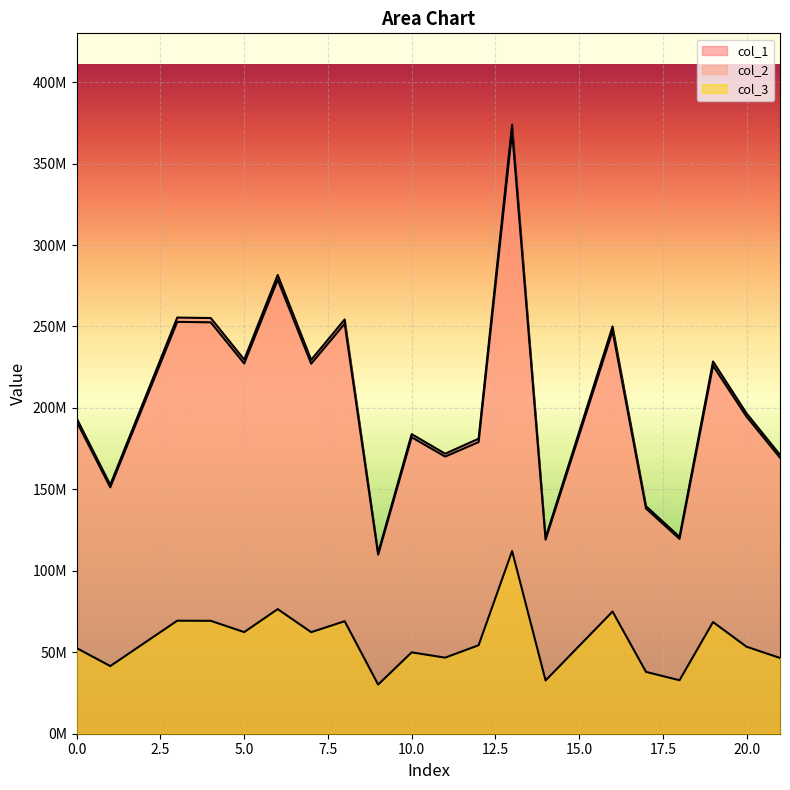

The value of col_3 at 5 is 62381329.8. True or false?

True